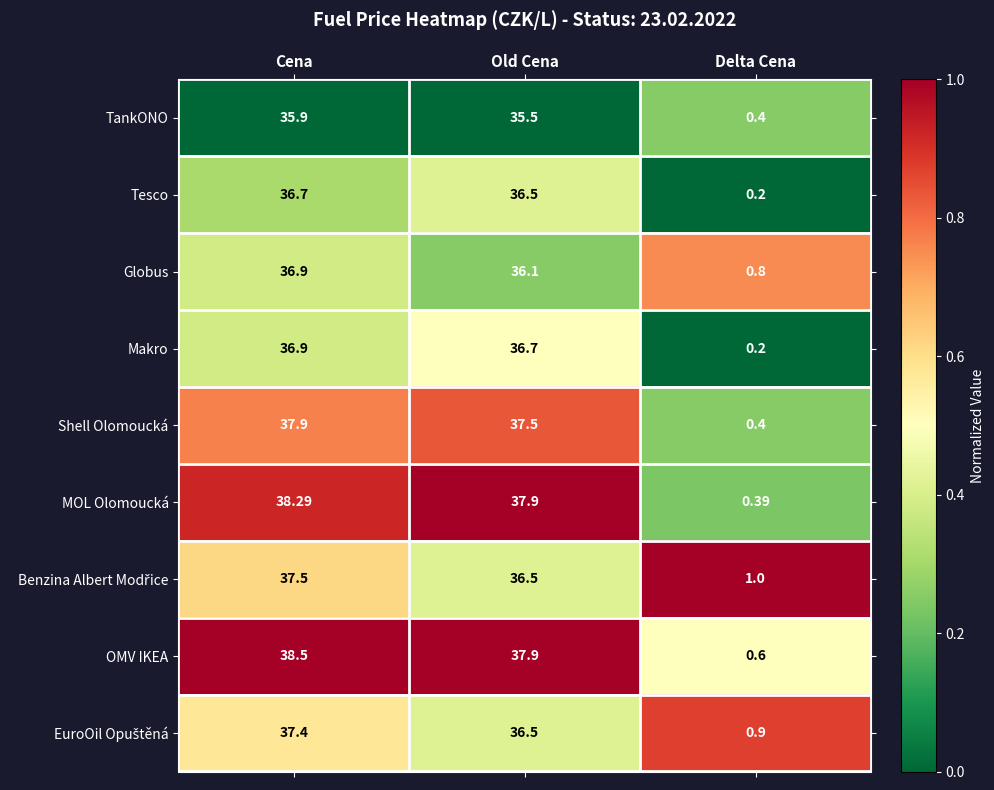

Where does the Makro series first go above 36?

Cena